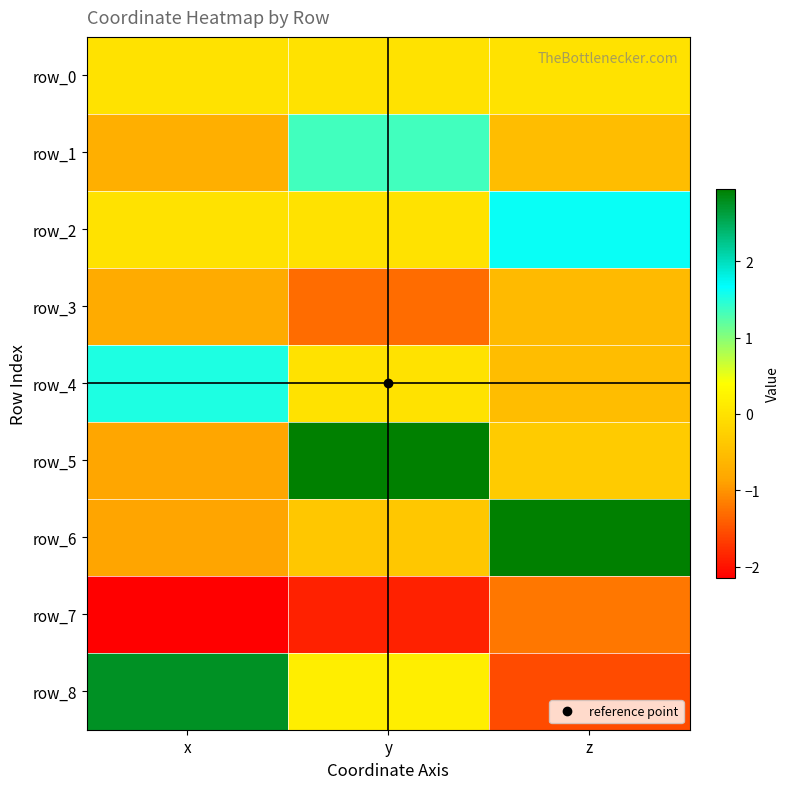

Reading right to left, transcribe all the data shown in this chart.

row_0: 0.0	0.0	0.0
row_1: -0.5	1.3	-0.7
row_2: 1.6	0.0	0.0
row_3: -0.6	-1.3	-0.8
row_4: -0.5	0.0	1.5
row_5: -0.3	3.0	-0.8
row_6: 2.9	-0.4	-0.9
row_7: -1.2	-1.9	-2.1
row_8: -1.6	0.2	2.8